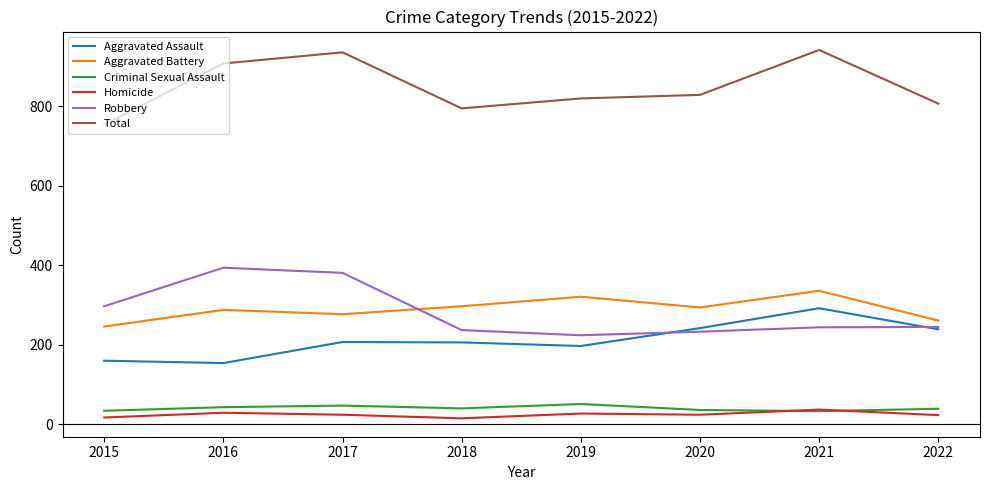

What is the difference between the Criminal Sexual Assault values at 2019 and 2016?

8